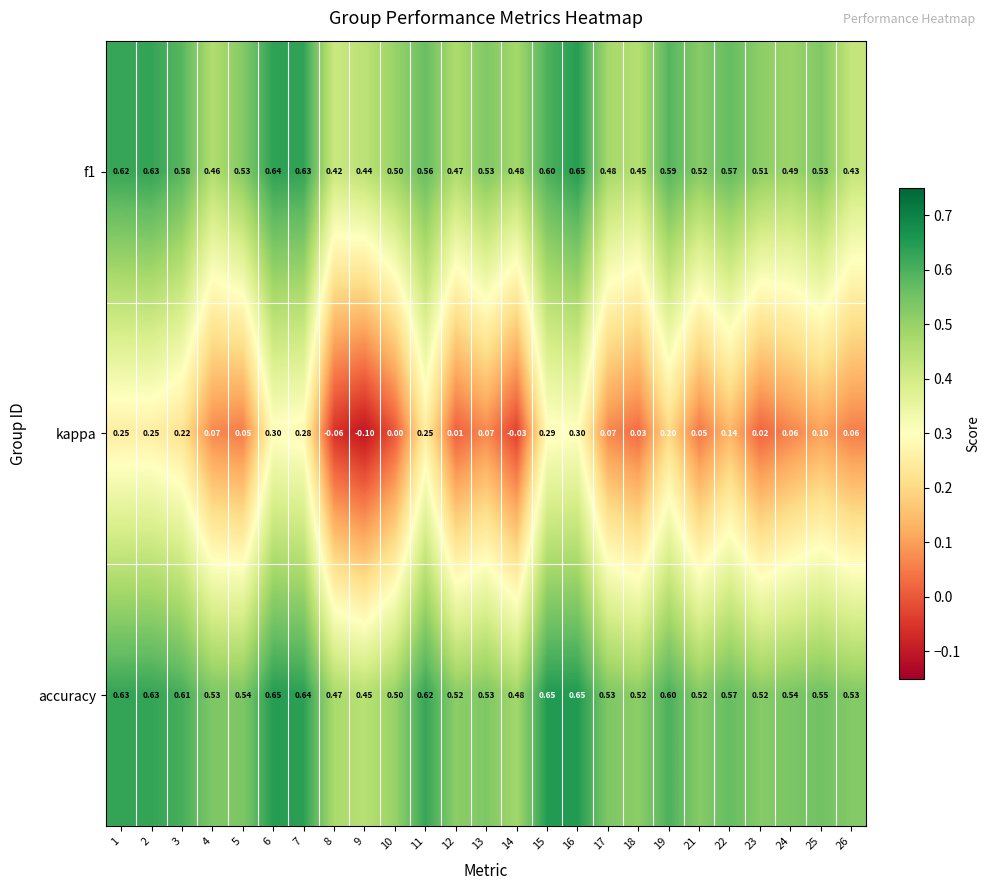

Which series has the widest spread of values?

kappa